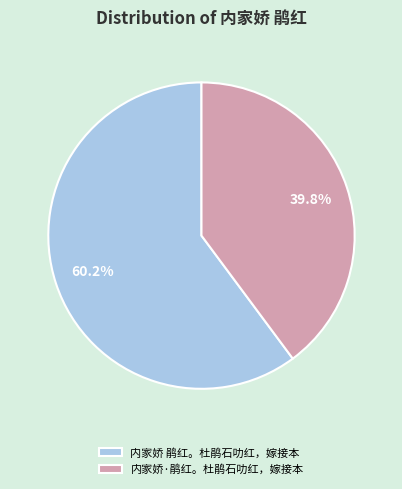

To the nearest percent, what percentage of the pie is 内家娇 鹃红。杜鹃石叻红，嫁接本?

60%